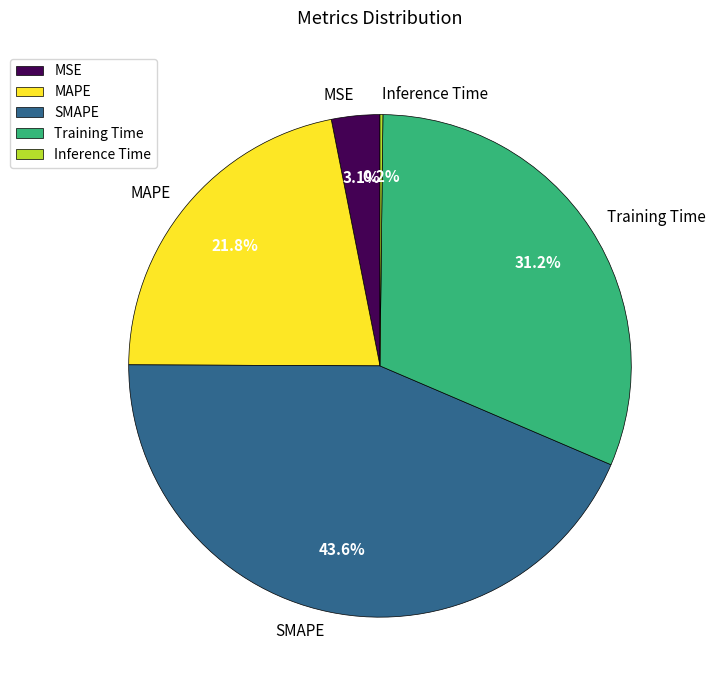

To the nearest percent, what is the average slice percentage?

20%